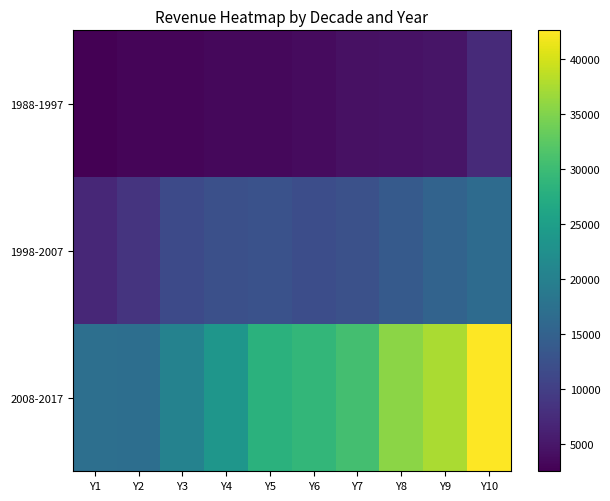

Which has a higher value, Y9 or Y8?

Y9